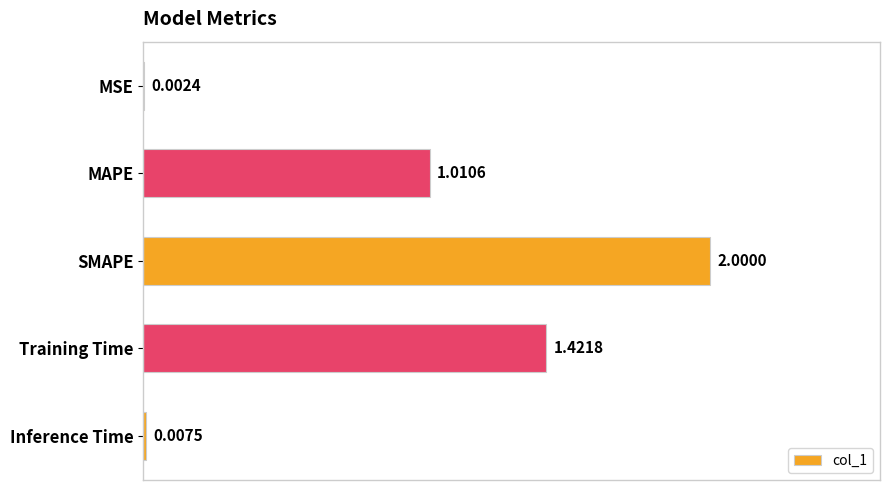

What is the sum of all values?

4.4